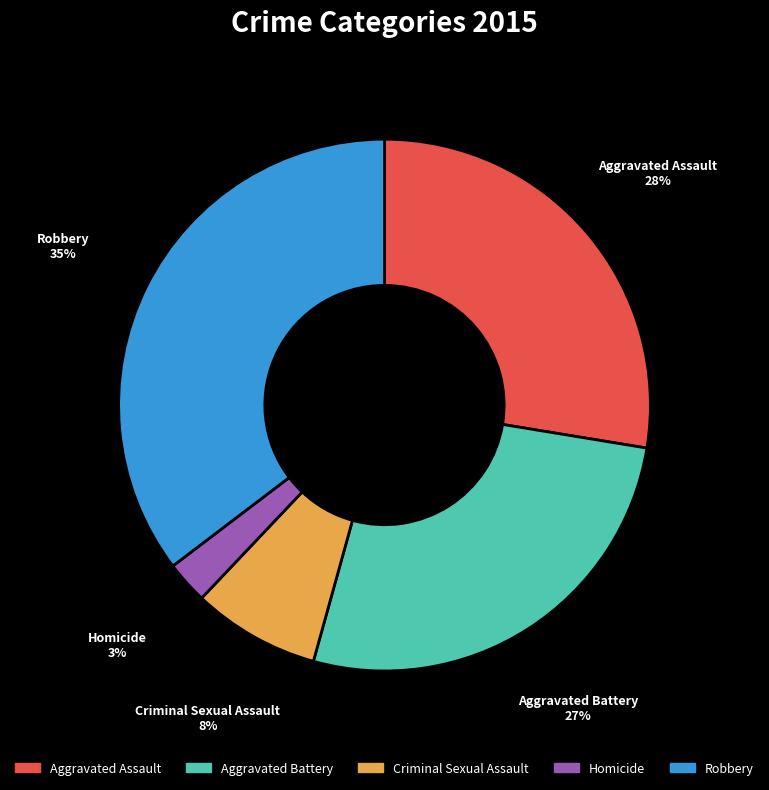

Does Aggravated Assault represent more than half of the total?

No